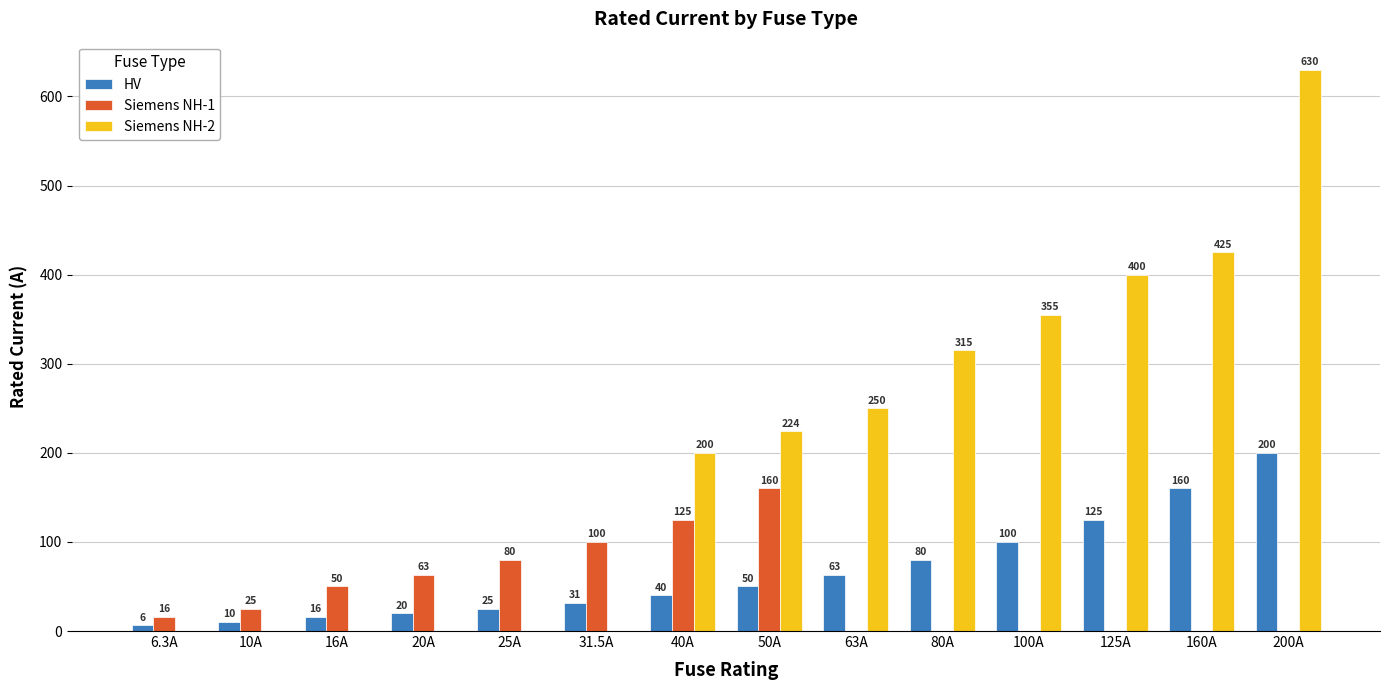

What is the sum of all Siemens NH-2 values?

2799.0